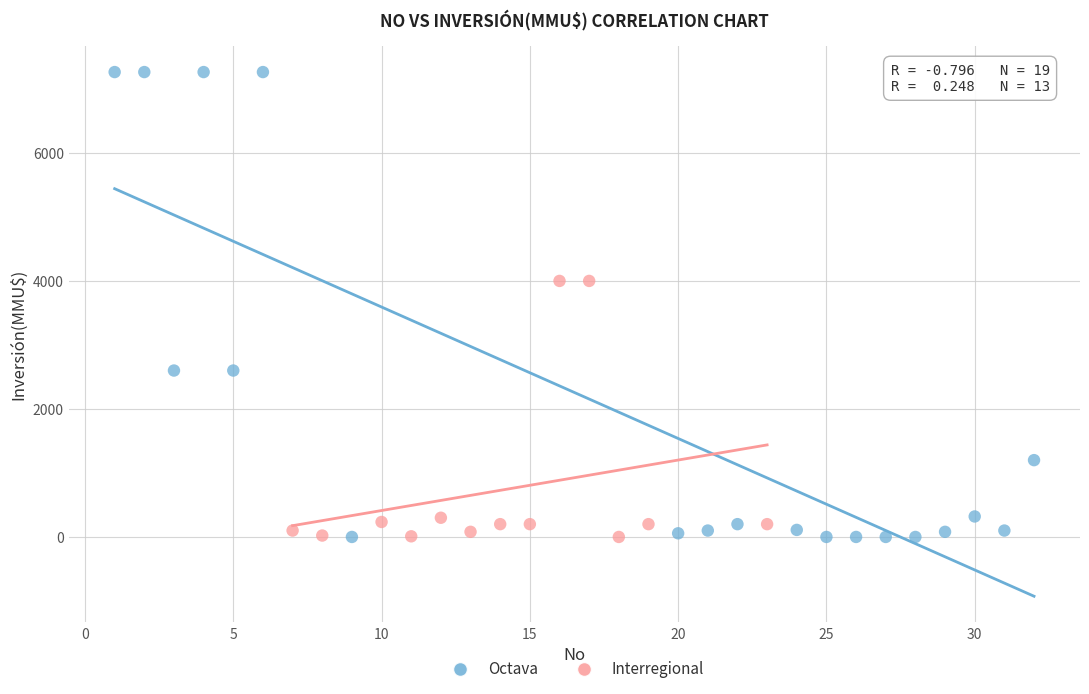

Which series has the widest spread of Y values?

Octava